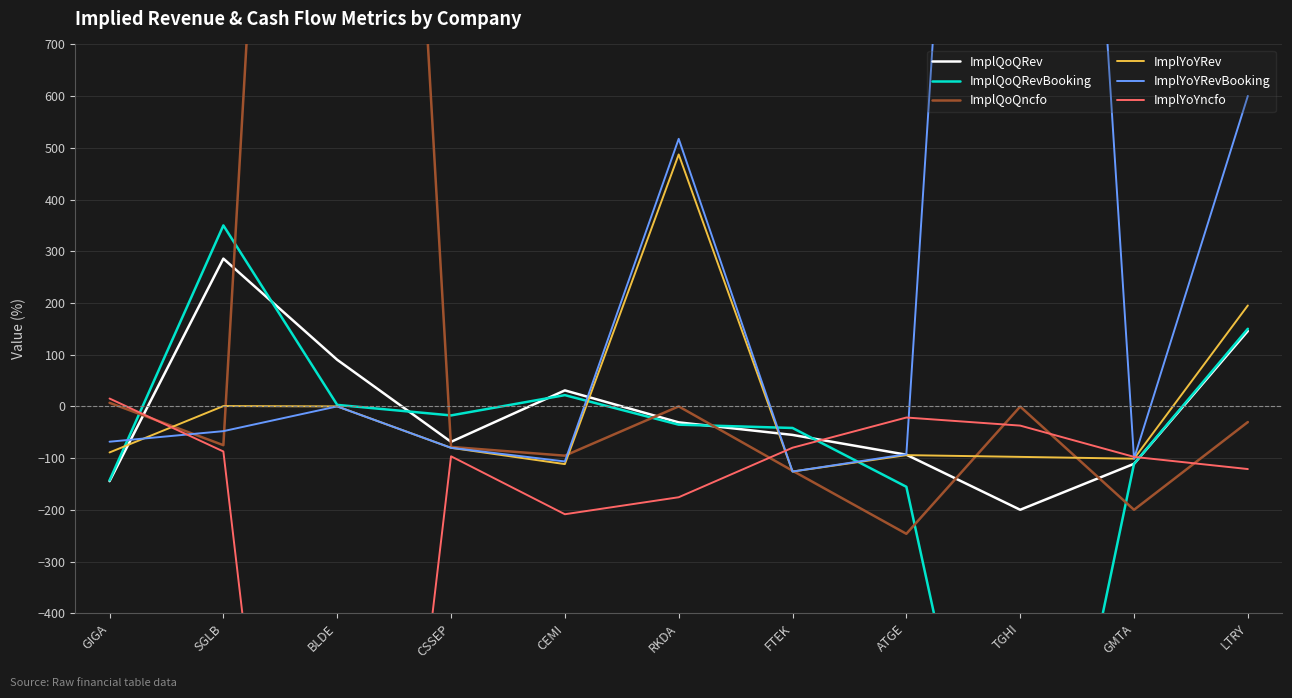

Read the ImplYoYncfo value at LTRY.

-121.2